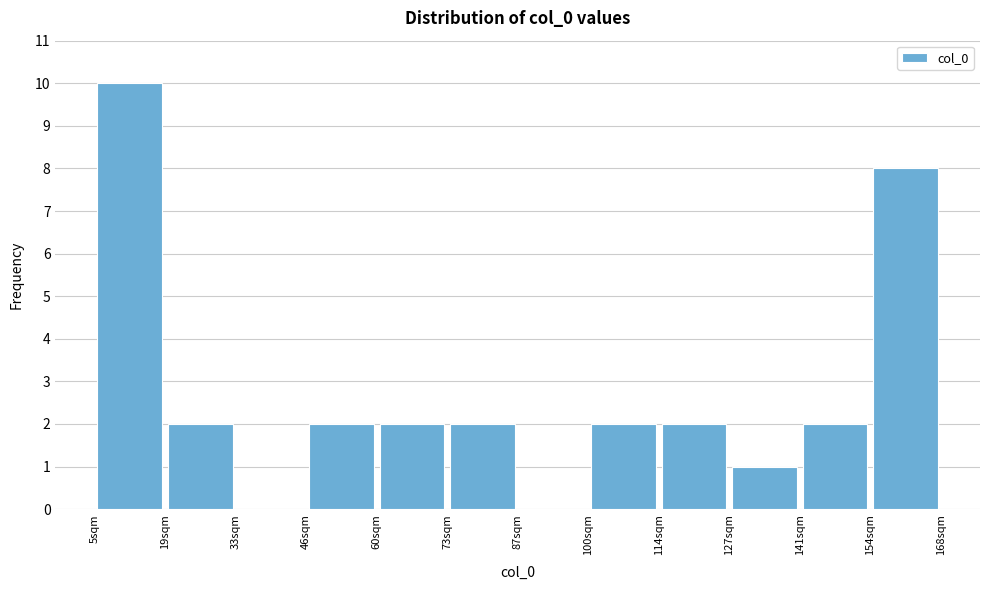

How tall is the bar that spans 140 to 154 on the x-axis? Neither the bar edges nor the heights are printed on the chart, so give them approximately, as read against the axes.

2